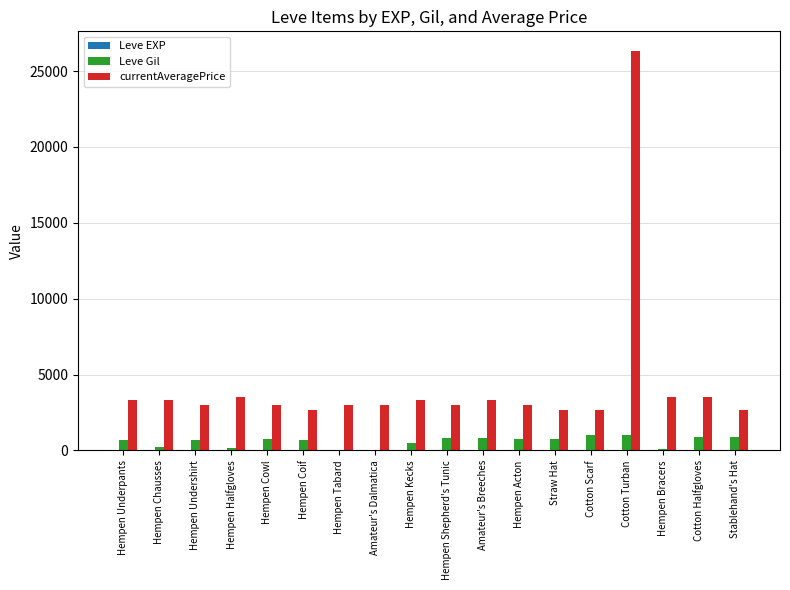

Where does the Leve Gil series first go above 730?

Hempen Cowl